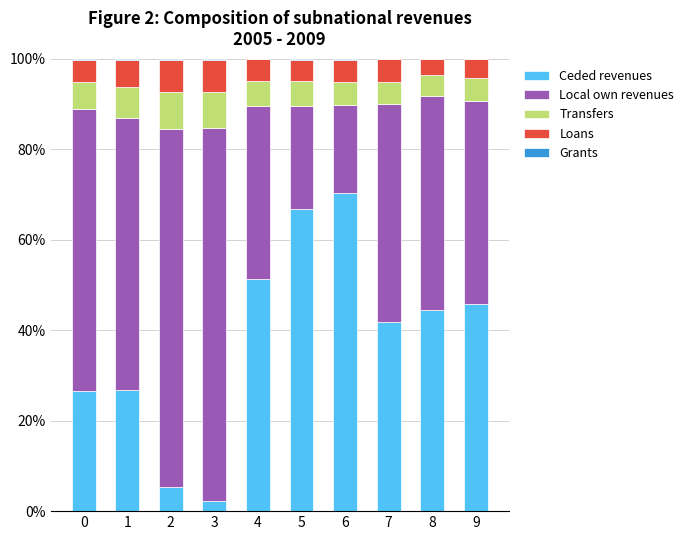

Are the bars grouped side by side (vs. stacked)?

No